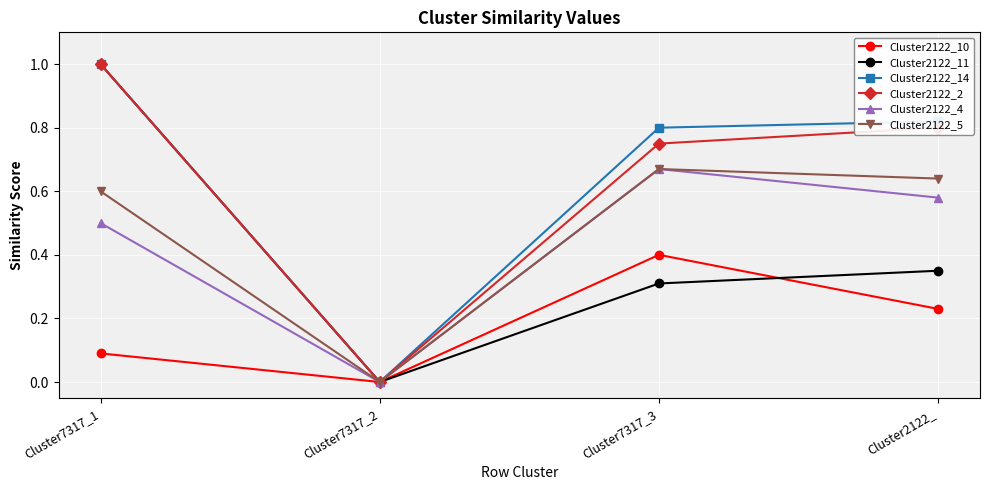

What position from the right is Cluster7317_2?

3